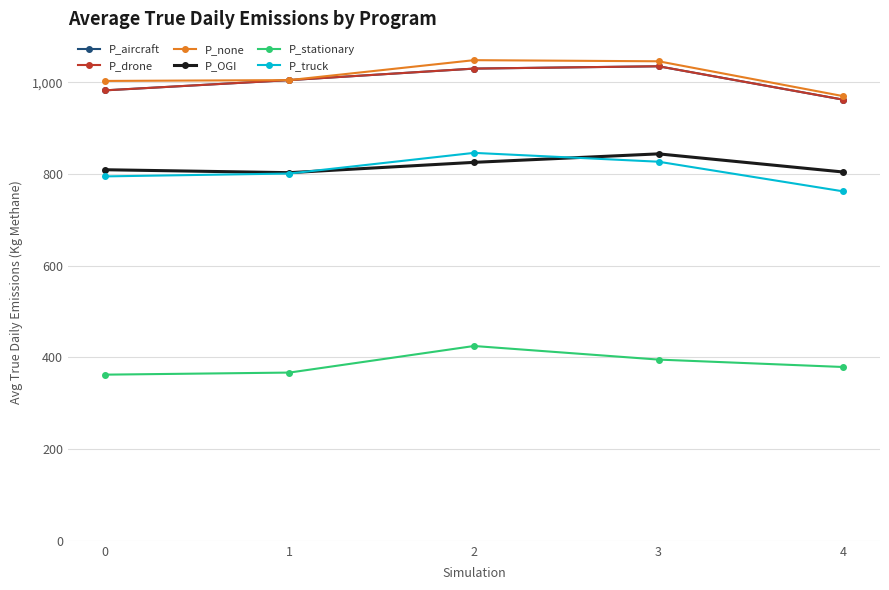

True or false: P_truck and P_none intersect in this chart.

False